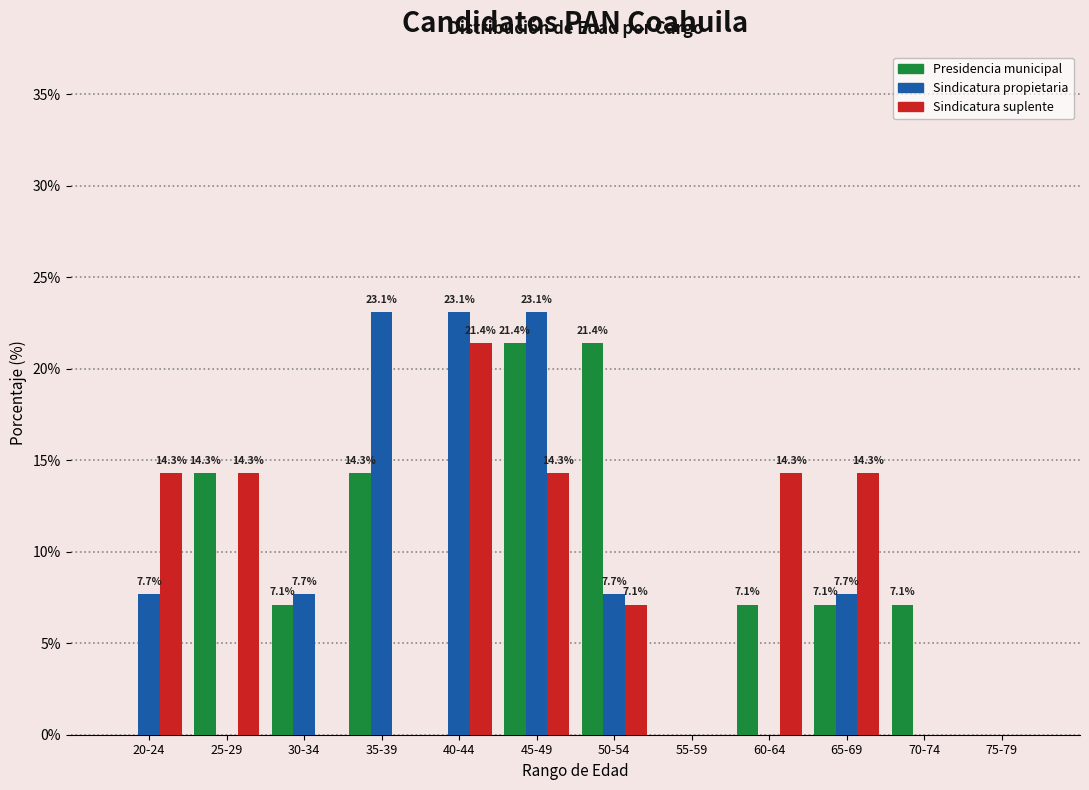

What is the maximum value shown in the chart?

23.1